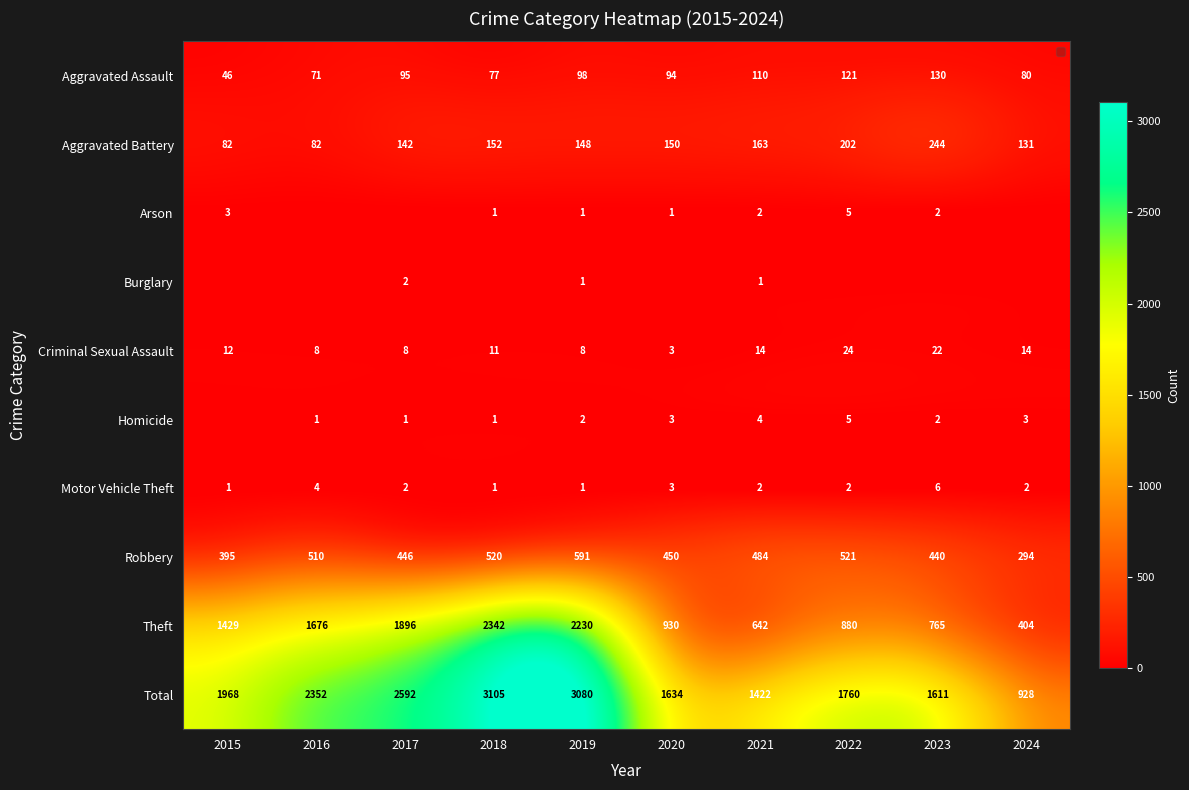

Is it true that Robbery equals 395 at 2015?

True